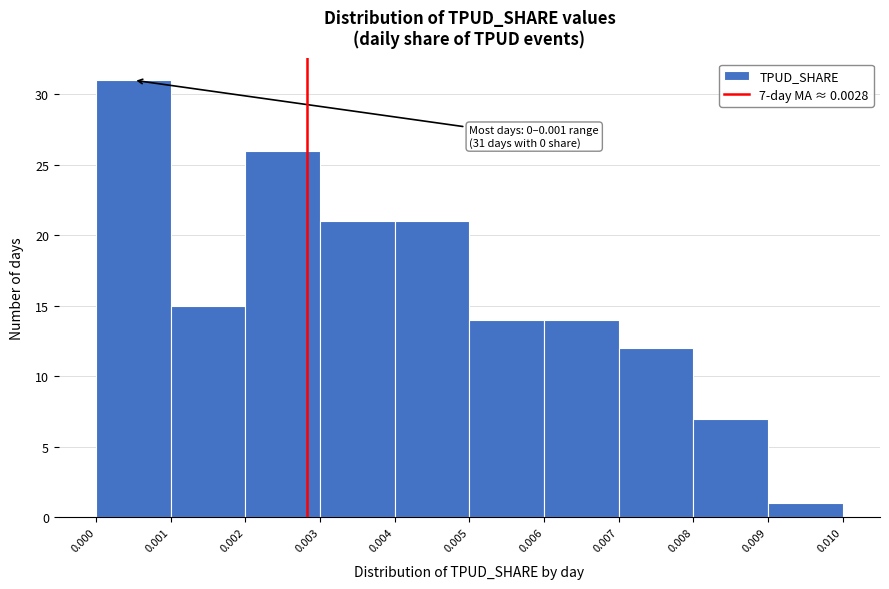

Over which range of the x-axis is the bar tallest?

0.000 to 0.001